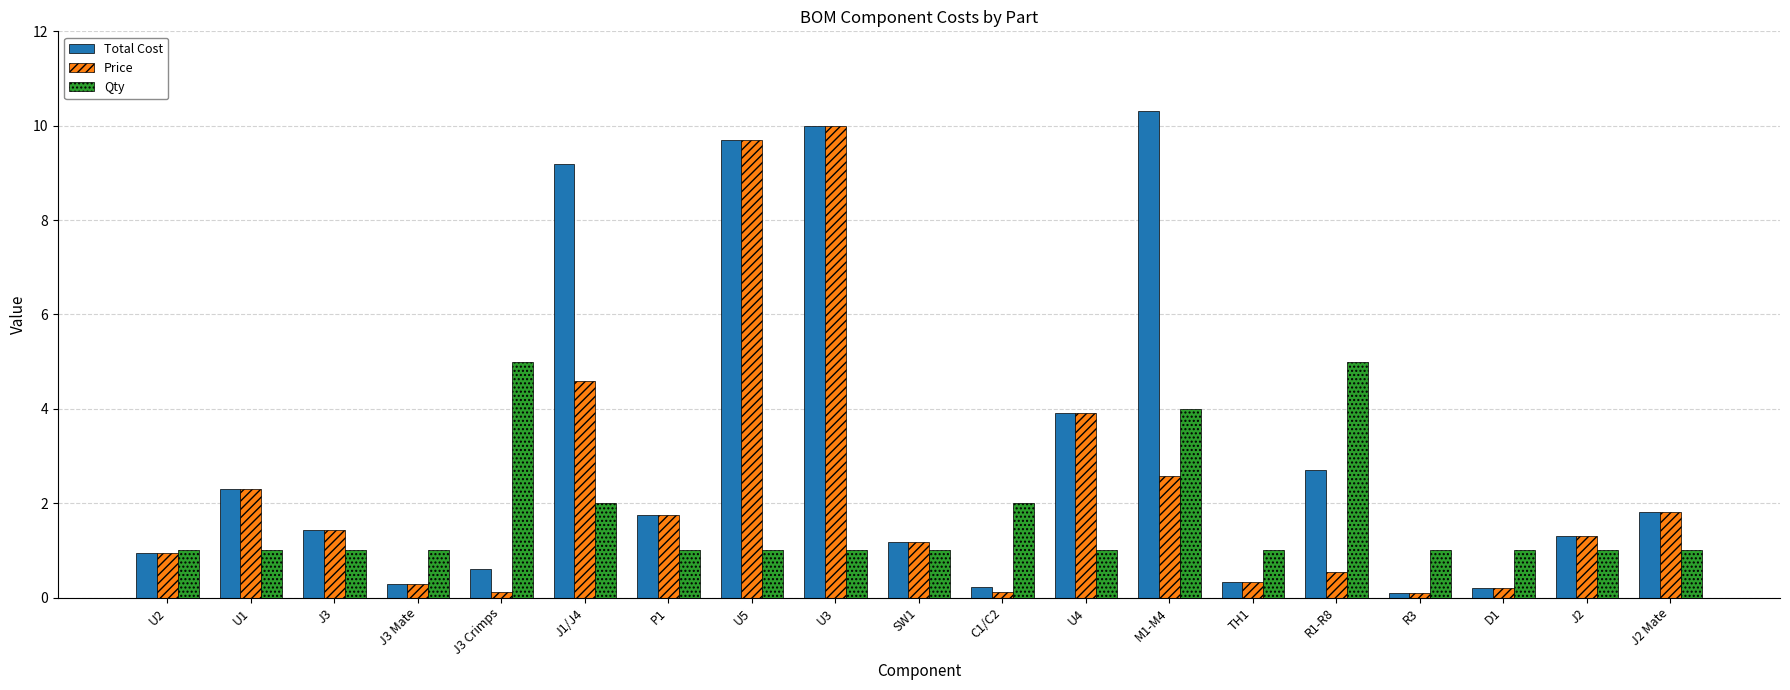

How many bars are there in each group?

3